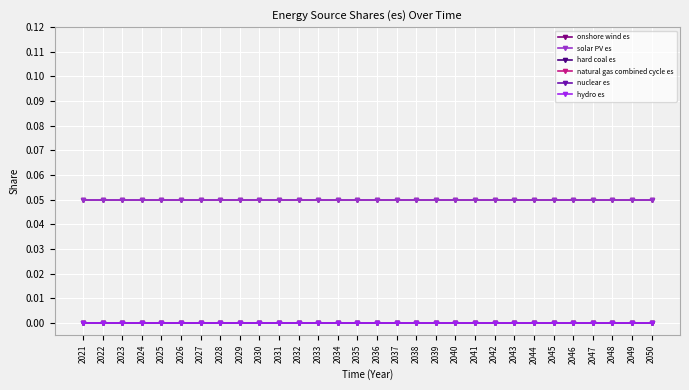

Where is solar PV es nearest to the value 0?

2021